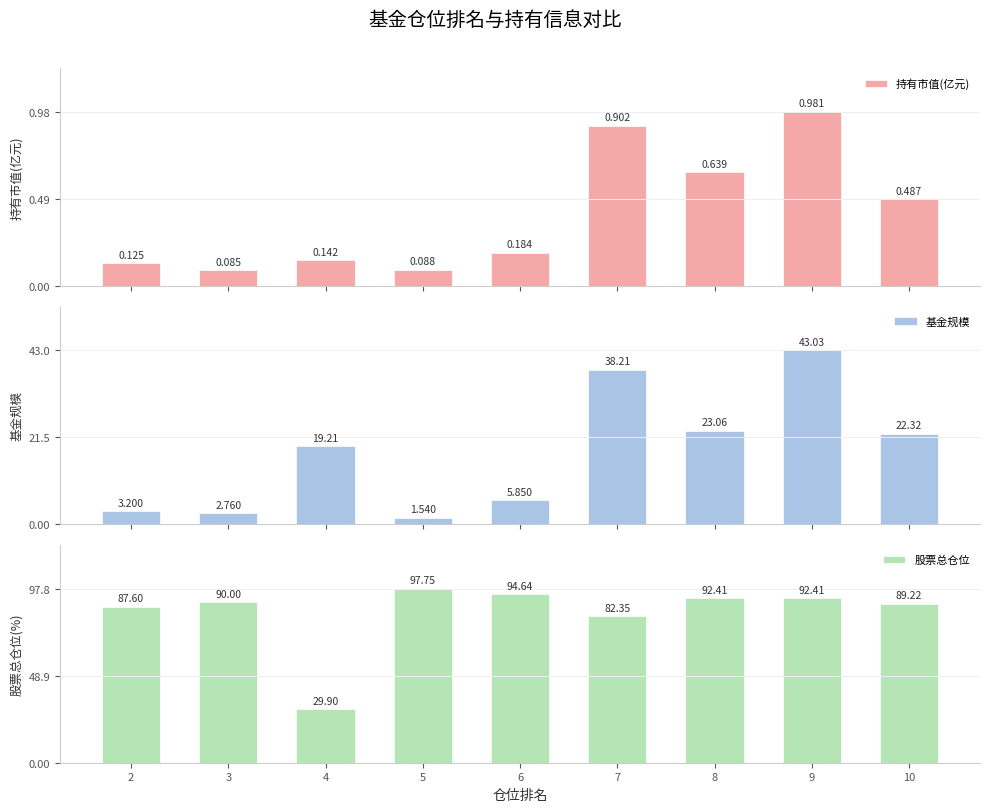

How many data points in 股票总仓位 are less than 90?

4